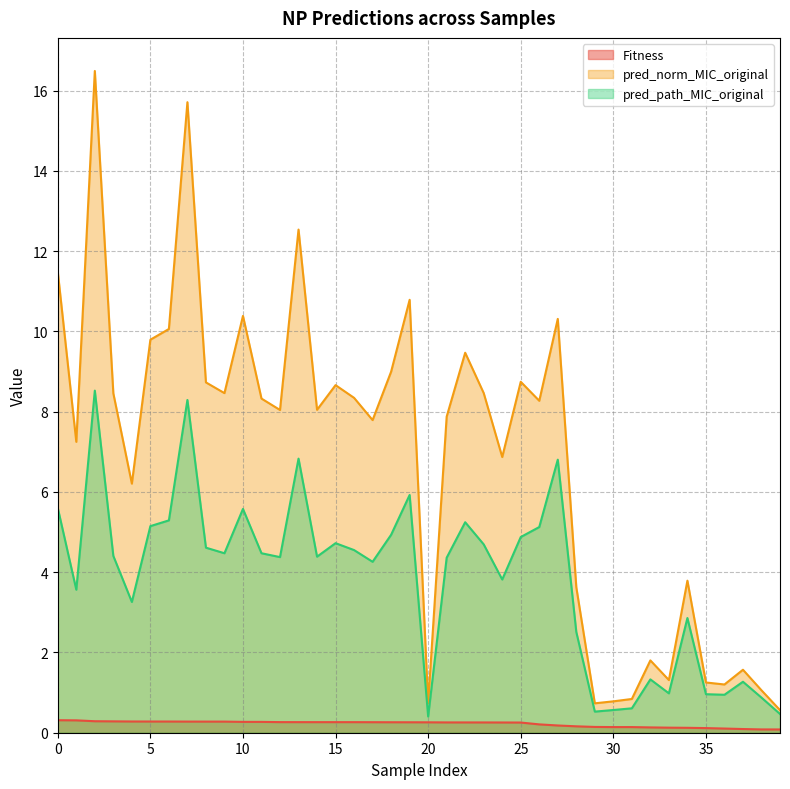

What is the highest value of the Fitness series?

0.3